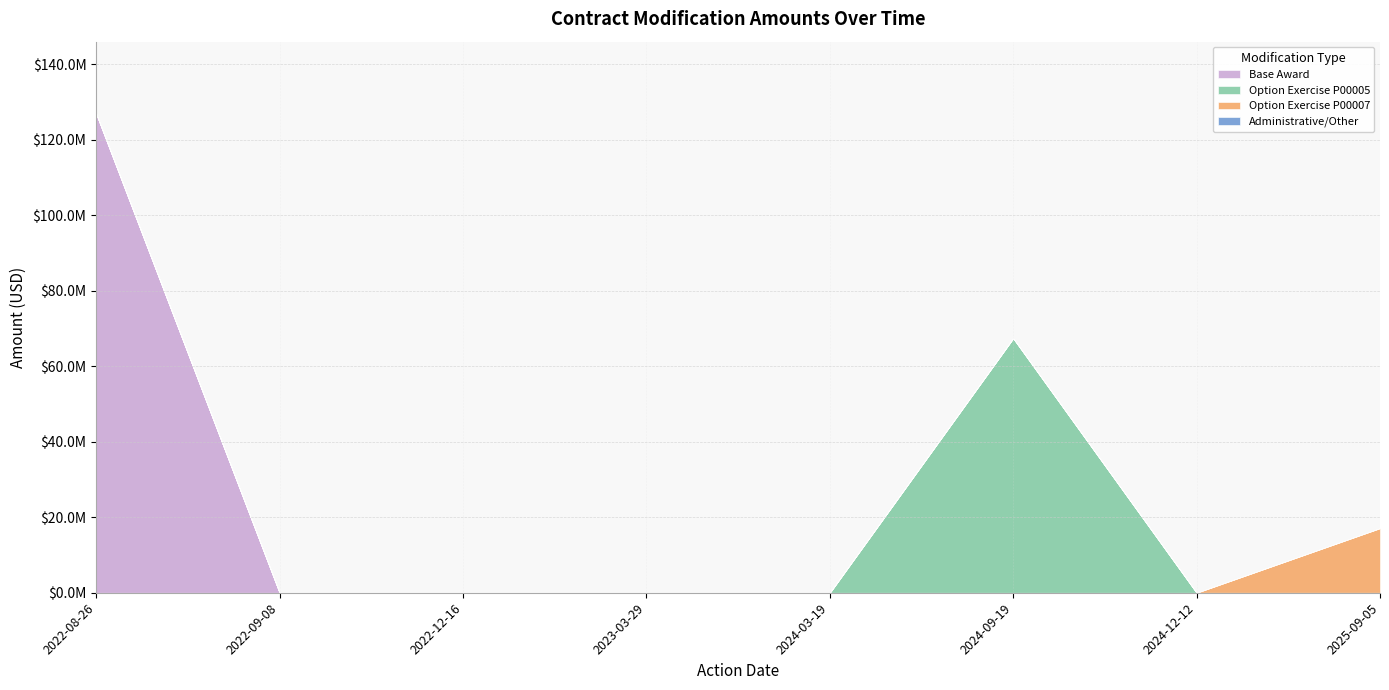

True or false: Option Exercise P00007 has more than 0 points higher than both neighbors.

False